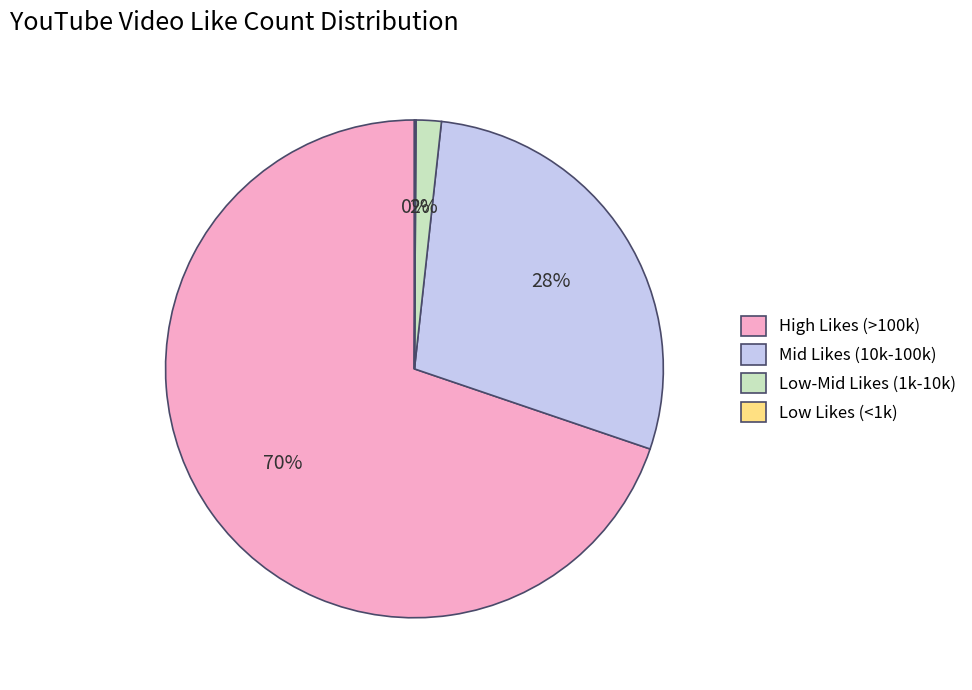

The Low-Mid Likes (1k-10k) slice represents 9% of the pie. True or false?

False